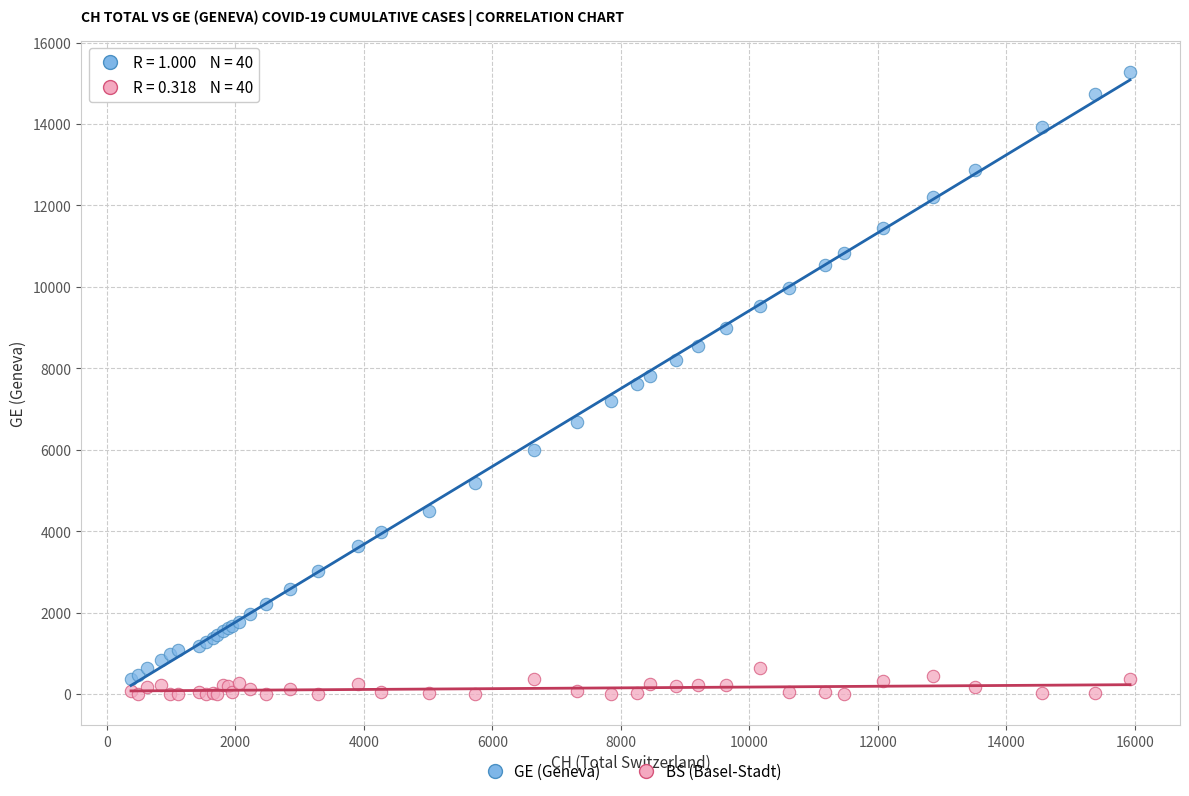

Which series has the widest spread of Y values?

GE (Geneva)